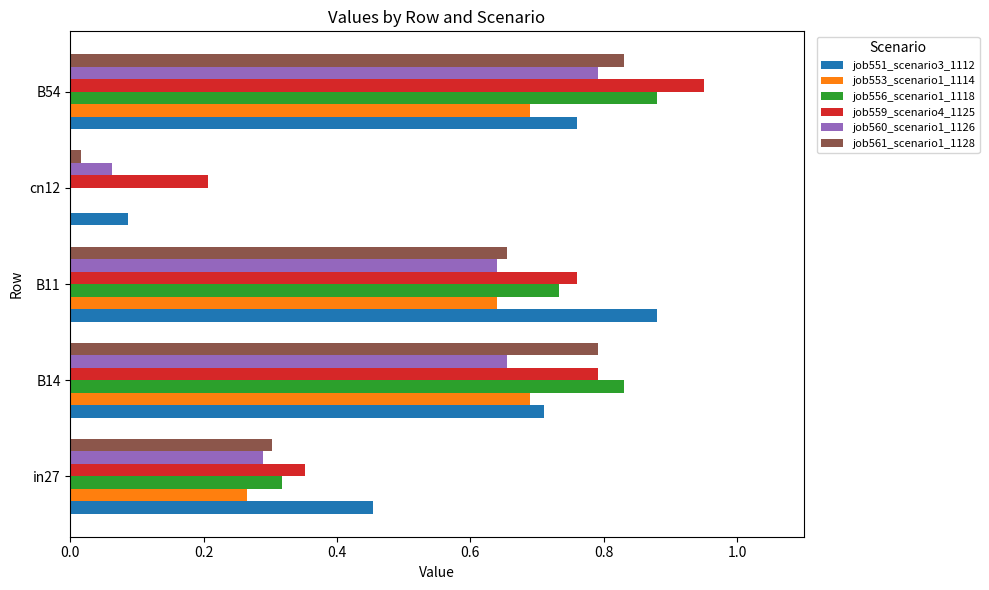

Which category has the highest value in the job559_scenario4_1125 series?

B54